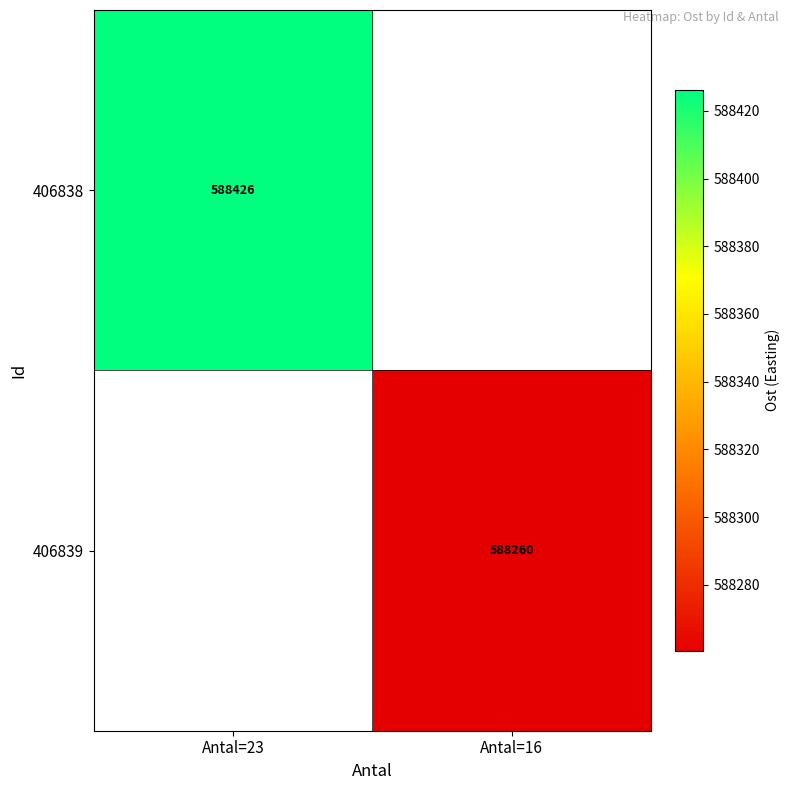

Which category has the lowest value in the 406839 series?

Antal=23